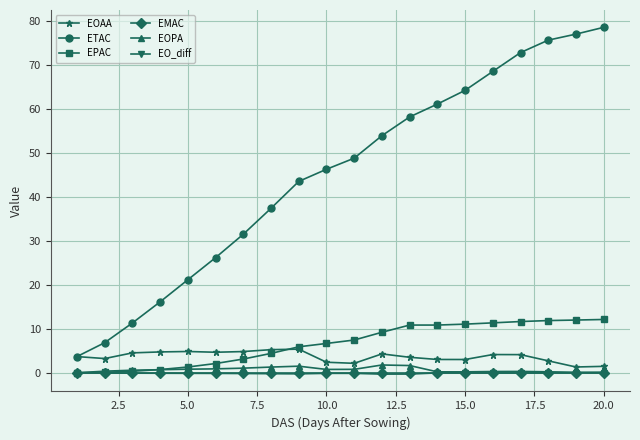

Which series has the widest spread of values?

ETAC